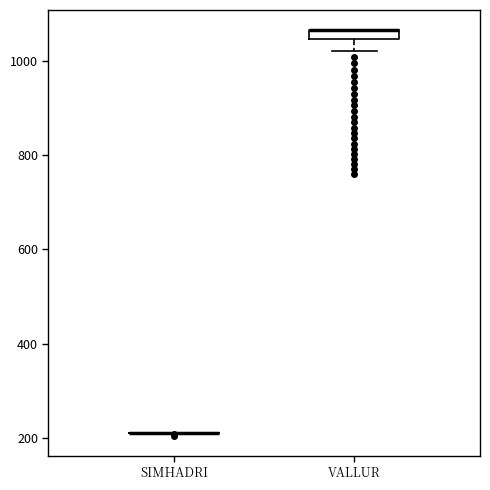

Where is the lower edge of the box for VALLUR on the y-axis? The values are not printed on the chart, so give them approximately, as read against the axis.

1040